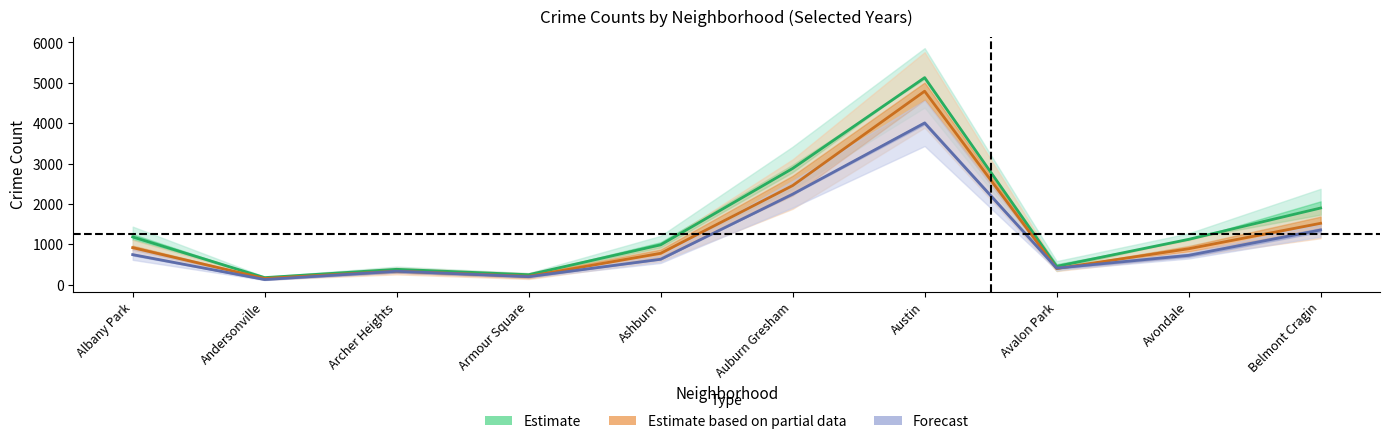

What is the sum of all 2021 values?

10791.5